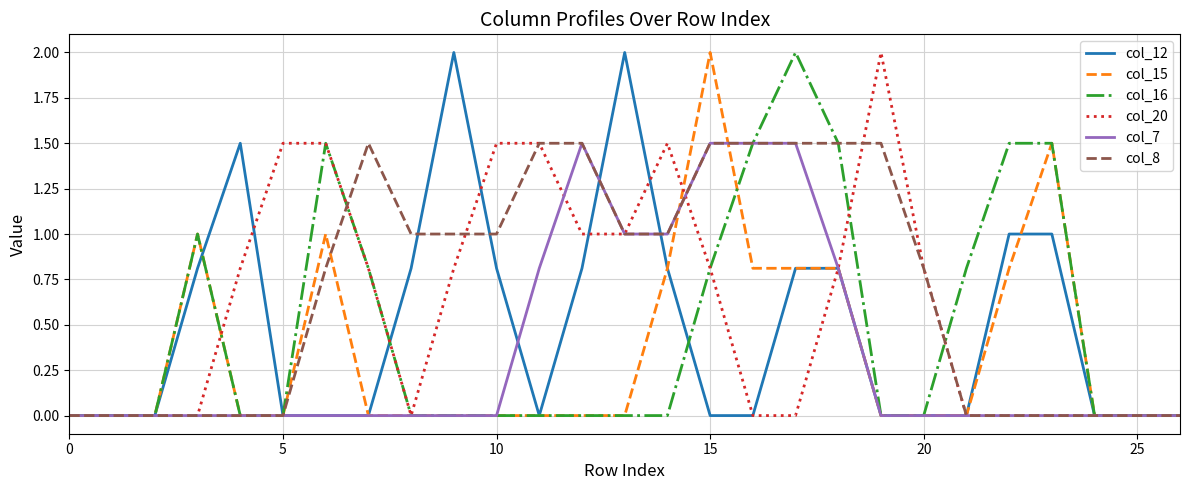

What is the maximum value shown in the chart?

2.0